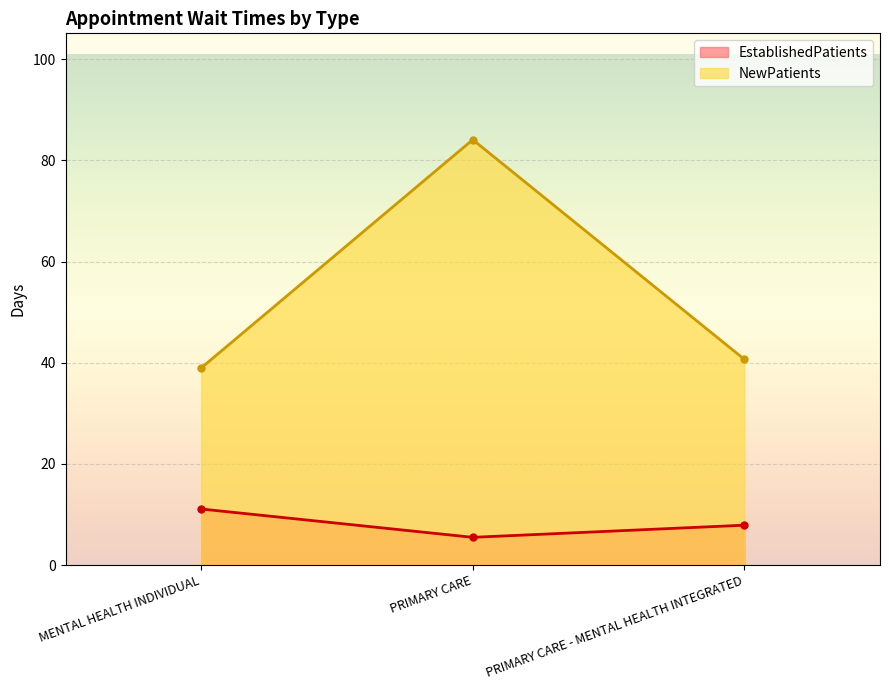

How many values in the EstablishedPatients series are below 7?

1